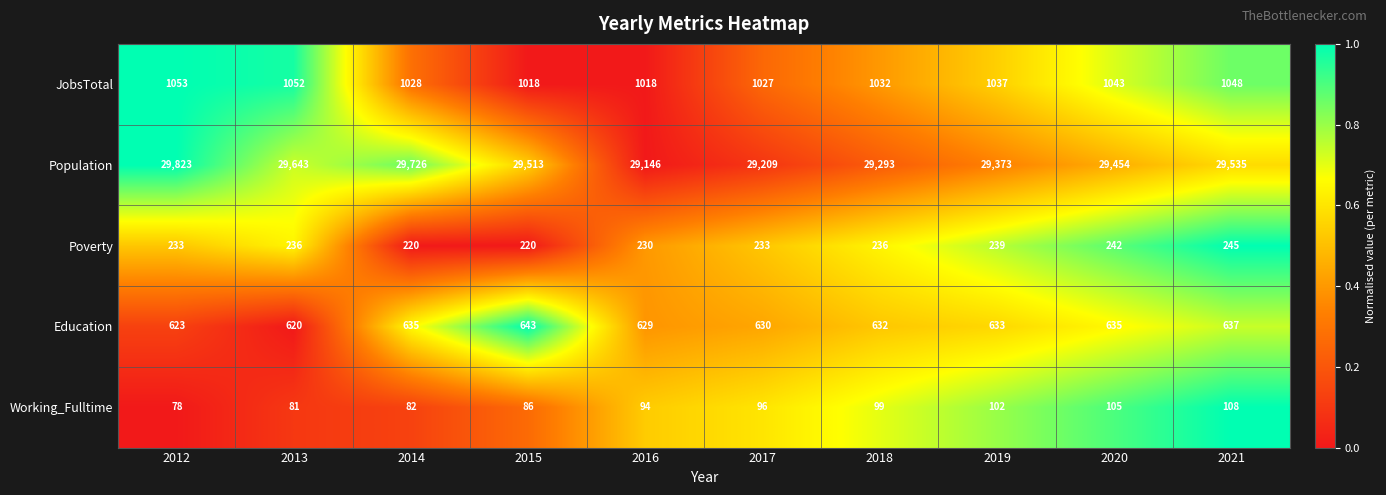

What is the sum of the Population values at 2021 and 2013?

59178